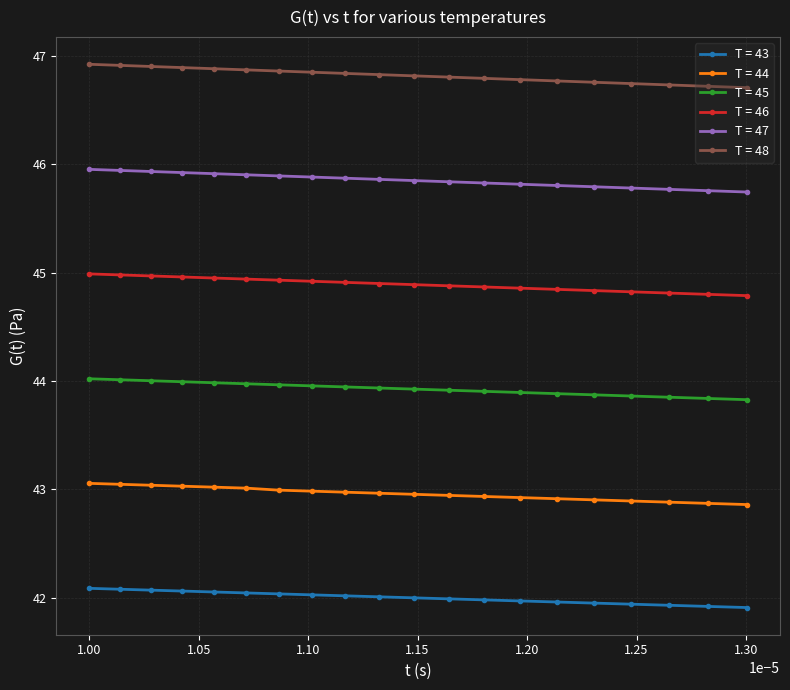

Which series has the largest total across all categories?

T = 48